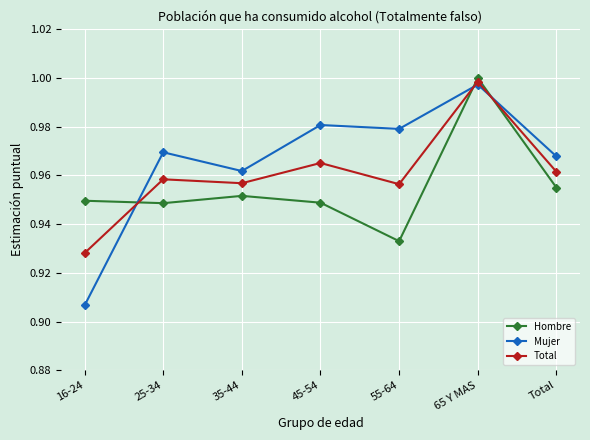

Is the value of Total at 25-34 greater than the value of Mujer at 65 Y MAS?

No